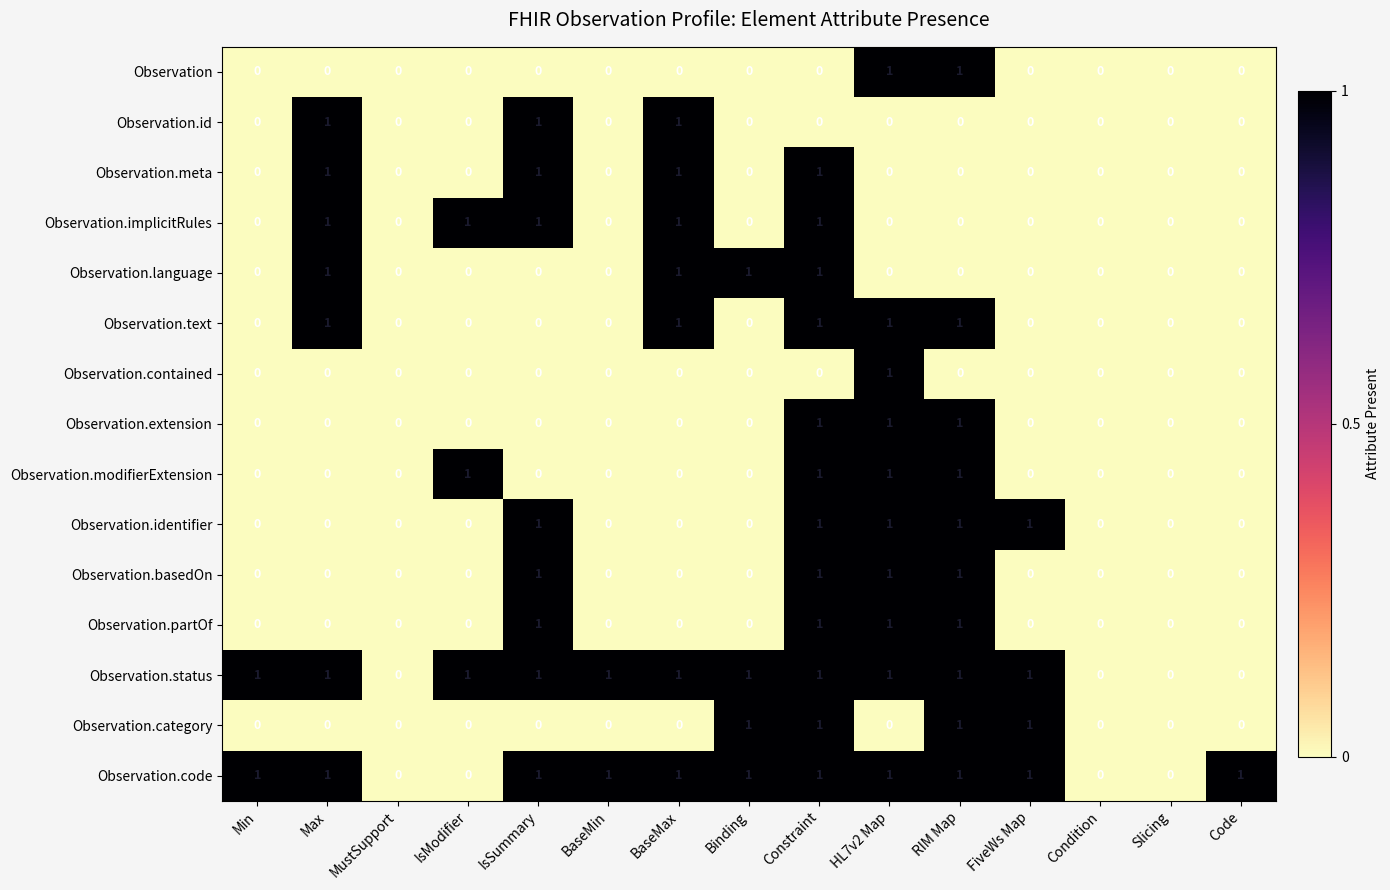

True or false: Observation.meta has a value of 0 at Condition.

True